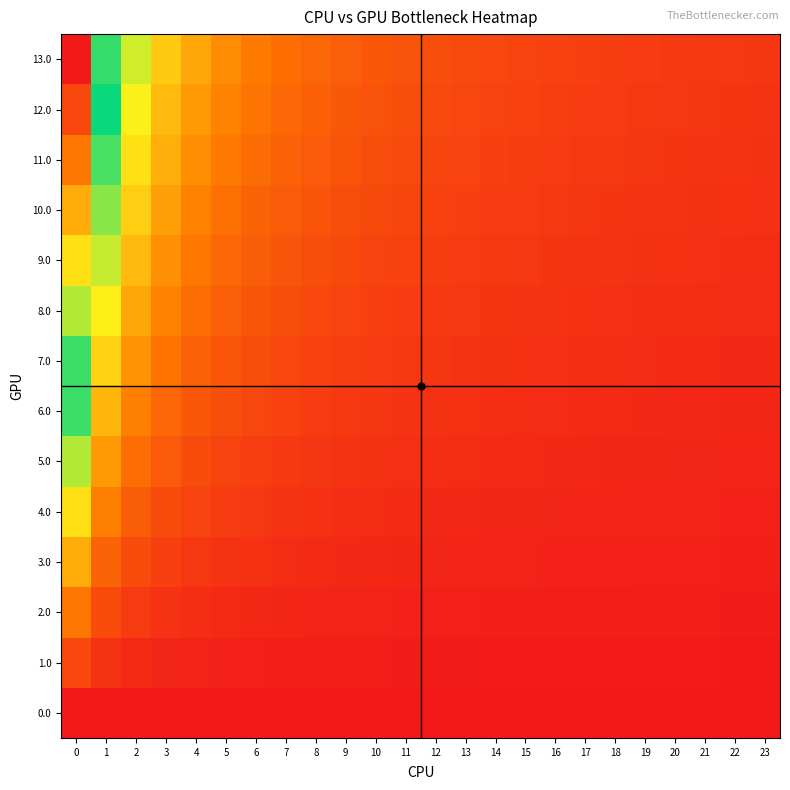

Rank the series by their maximum value, from highest to lowest.

13.0, 12.0, 11.0, 10.0, 9.0, 8.0, 7.0, 6.0, 5.0, 4.0, 3.0, 2.0, 1.0, 0.0